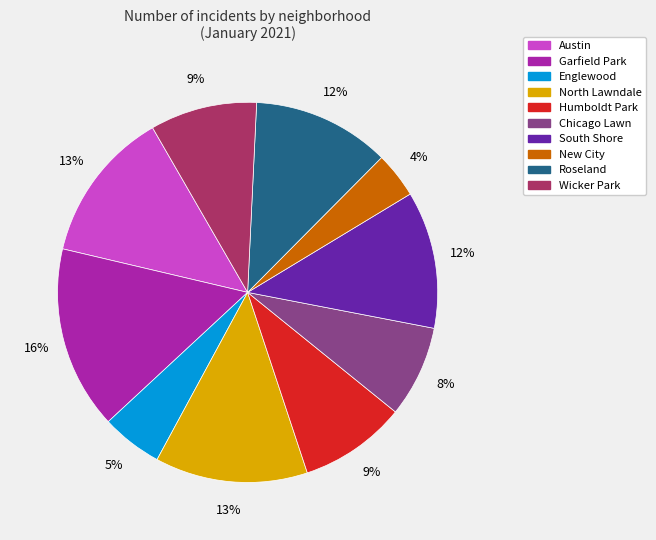

Does North Lawndale account for over 50% of the chart?

No